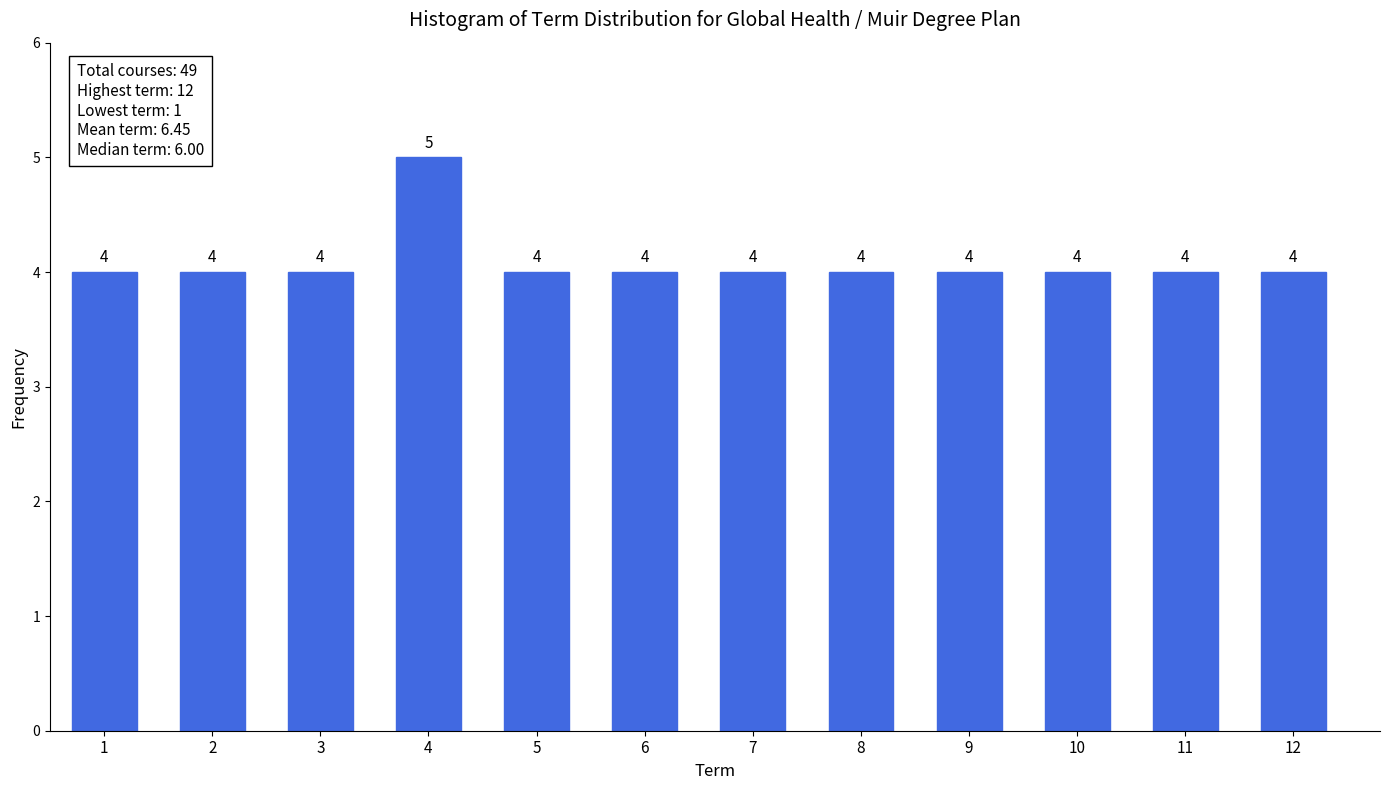

Reading right to left, transcribe all the data shown in this chart.

12=4	11=4	10=4	9=4	8=4	7=4	6=4	5=4	4=5	3=4	2=4	1=4